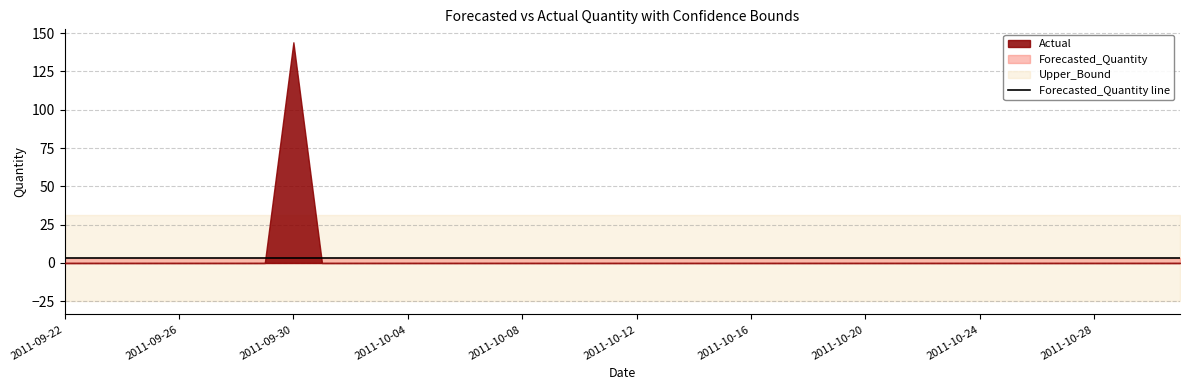

True or false: Upper_Bound and Forecasted_Quantity intersect in this chart.

False